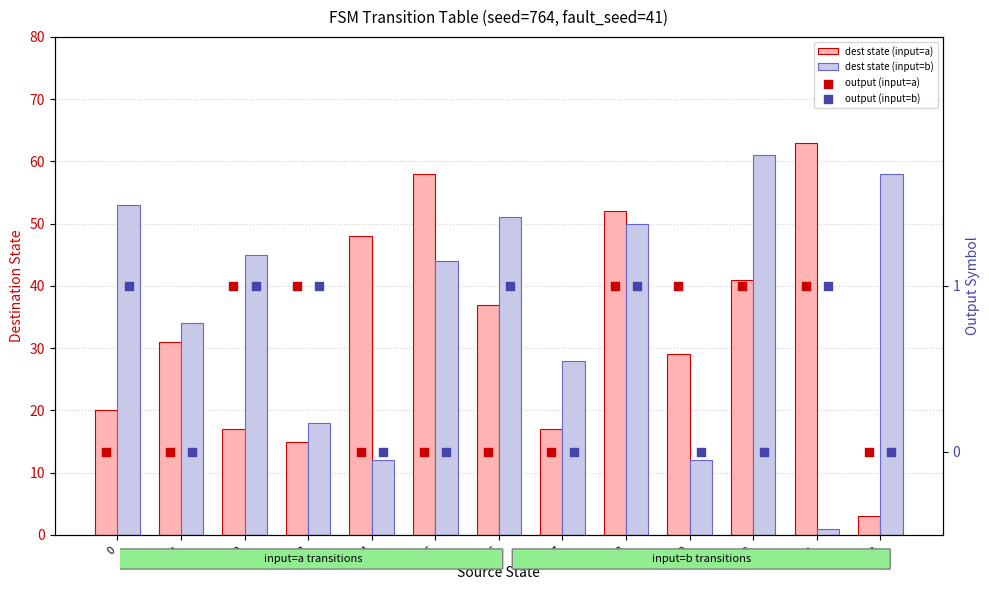

Which series reaches the minimum Y coordinate?

output (input=a)